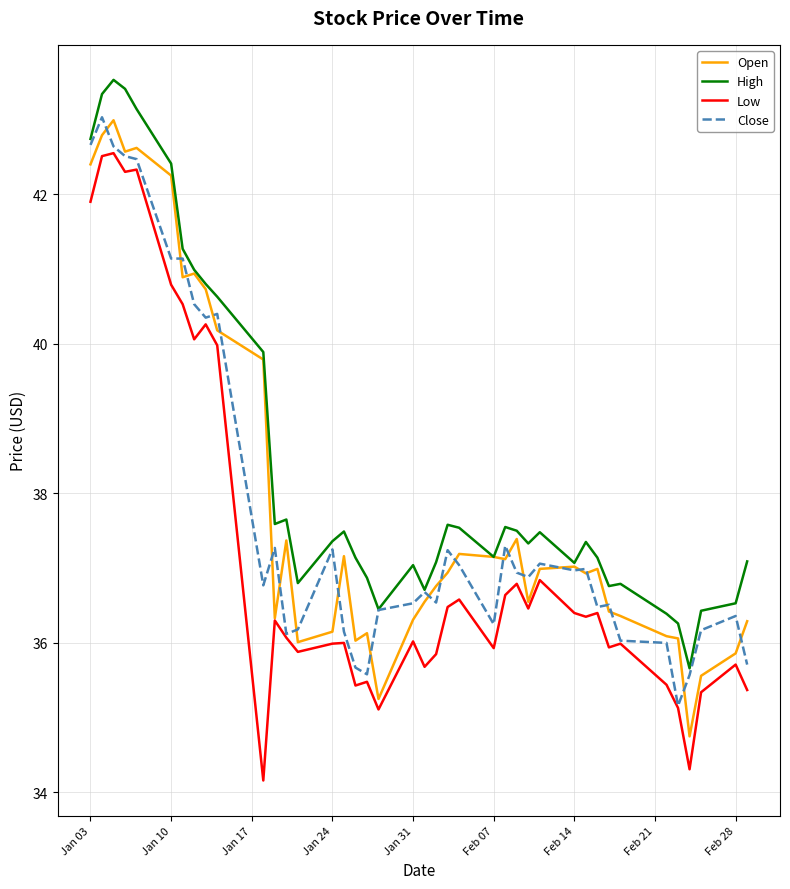

True or false: Low and Close intersect in this chart.

False